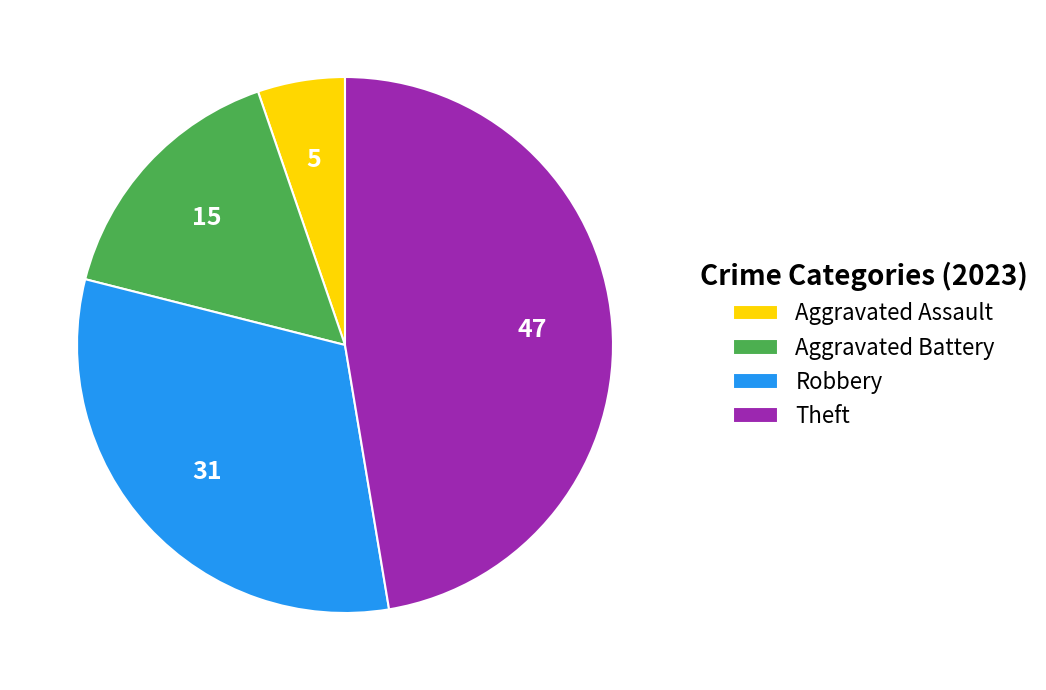

Is the sum of Theft and Robbery greater than half?

Yes